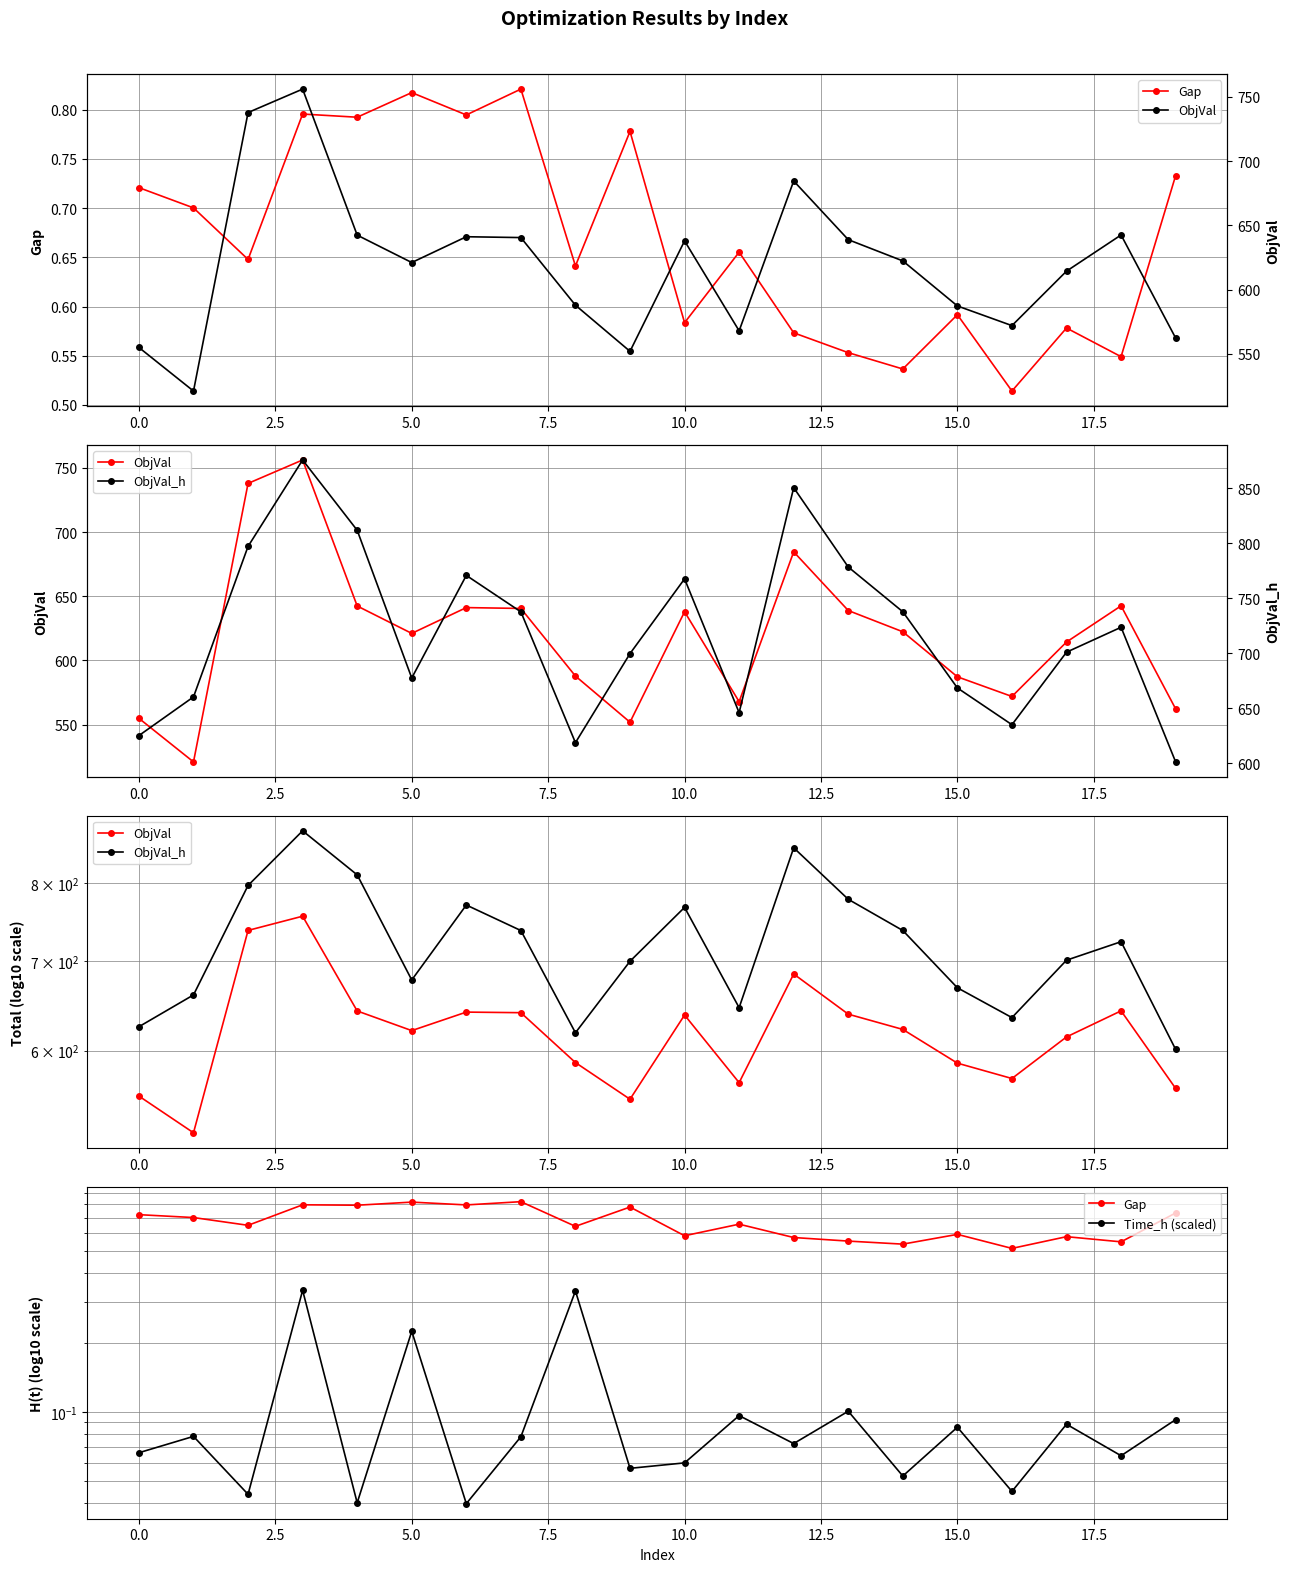

What is the label of the 16th point from the left?

15